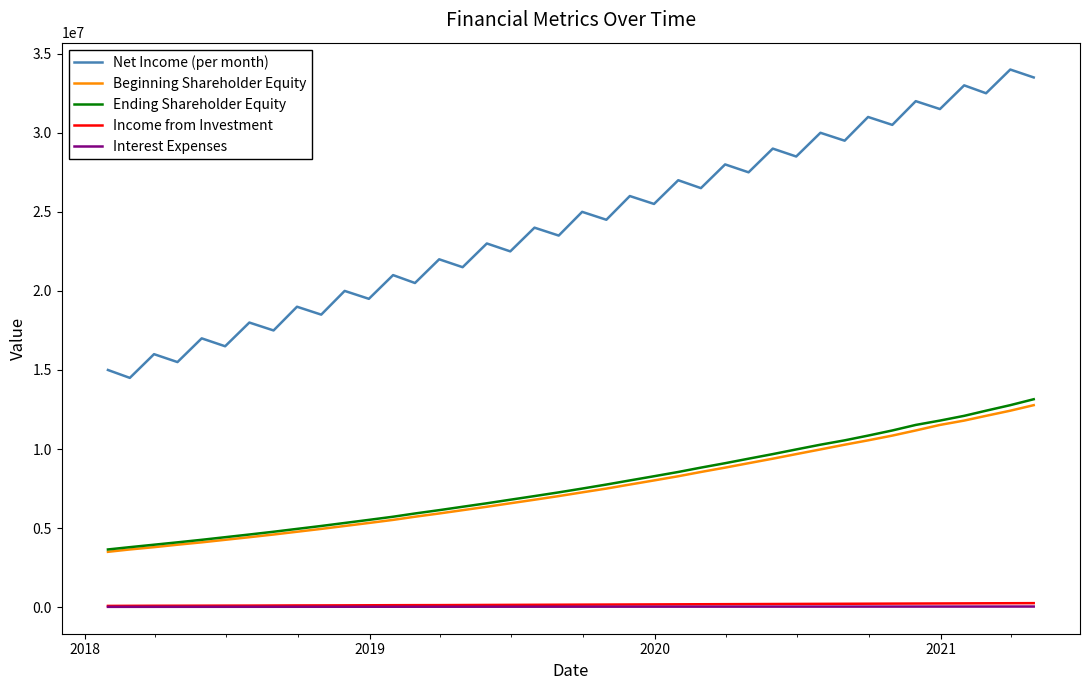

True or false: Interest Expenses and Ending Shareholder Equity intersect in this chart.

False